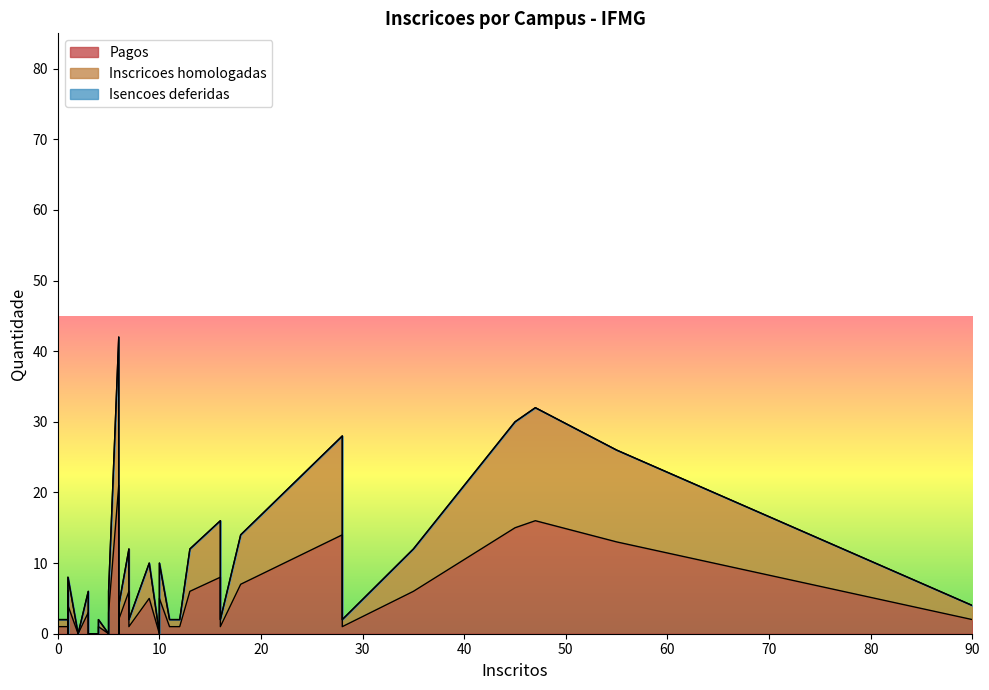

How many lines are shown in the chart?

3